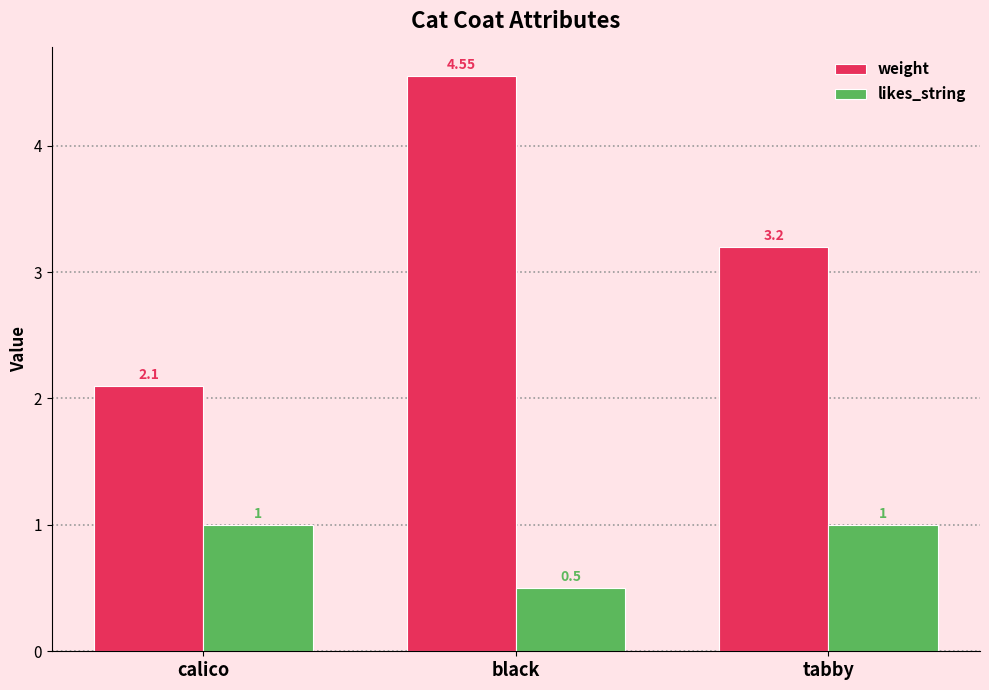

Rank the categories by weight value from lowest to highest.

calico, tabby, black